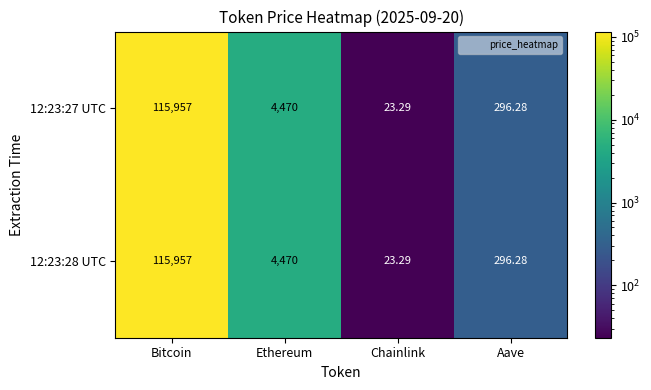

Is the value of 12:23:27 UTC at Ethereum greater than the value of 12:23:28 UTC at Aave?

Yes